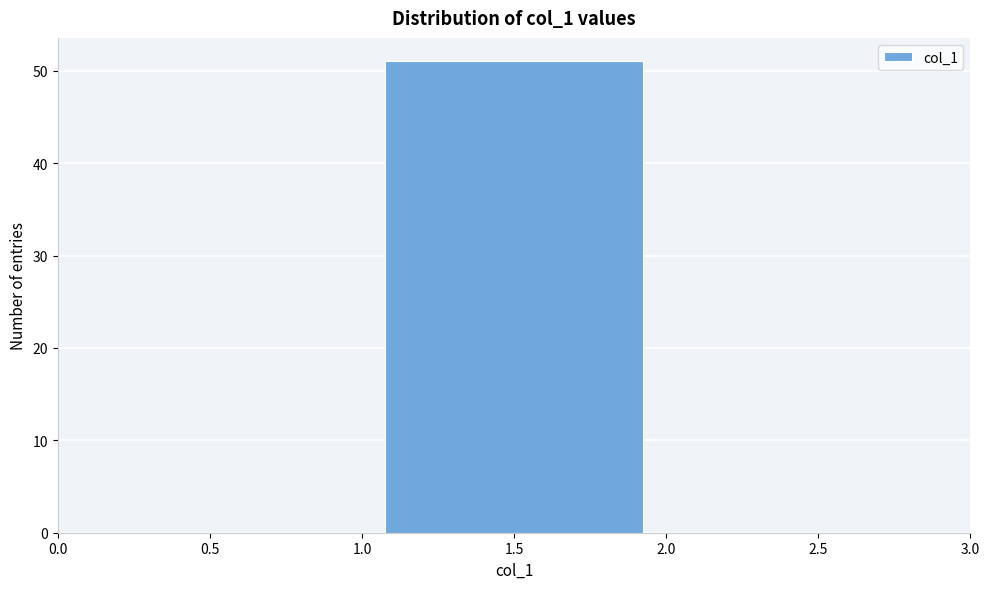

Reading left to right, transcribe this chart: for each bar, give the range it covers on the x-axis and its height. The values are not printed on the chart, so give them approximately, as read against the axis.

0.0 to 1.0: 0
1.0 to 2.0: 51